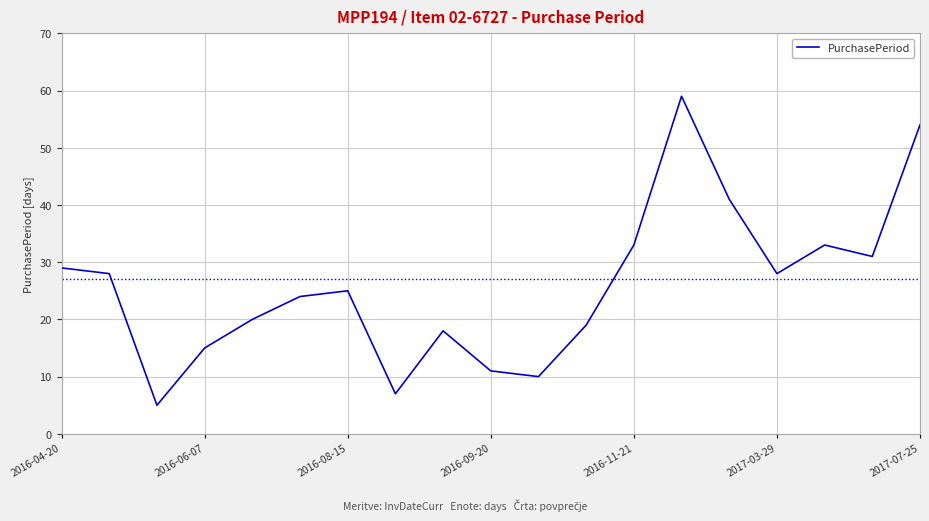

What is the smallest value displayed?

5